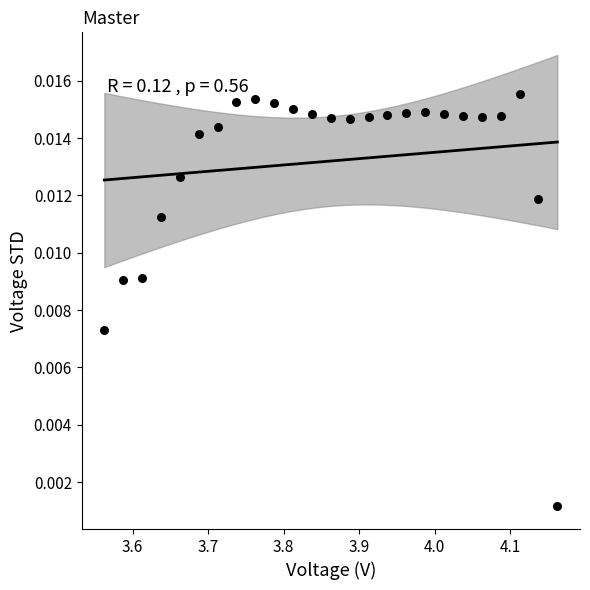

What is the range of X values (max minus min)?

0.6